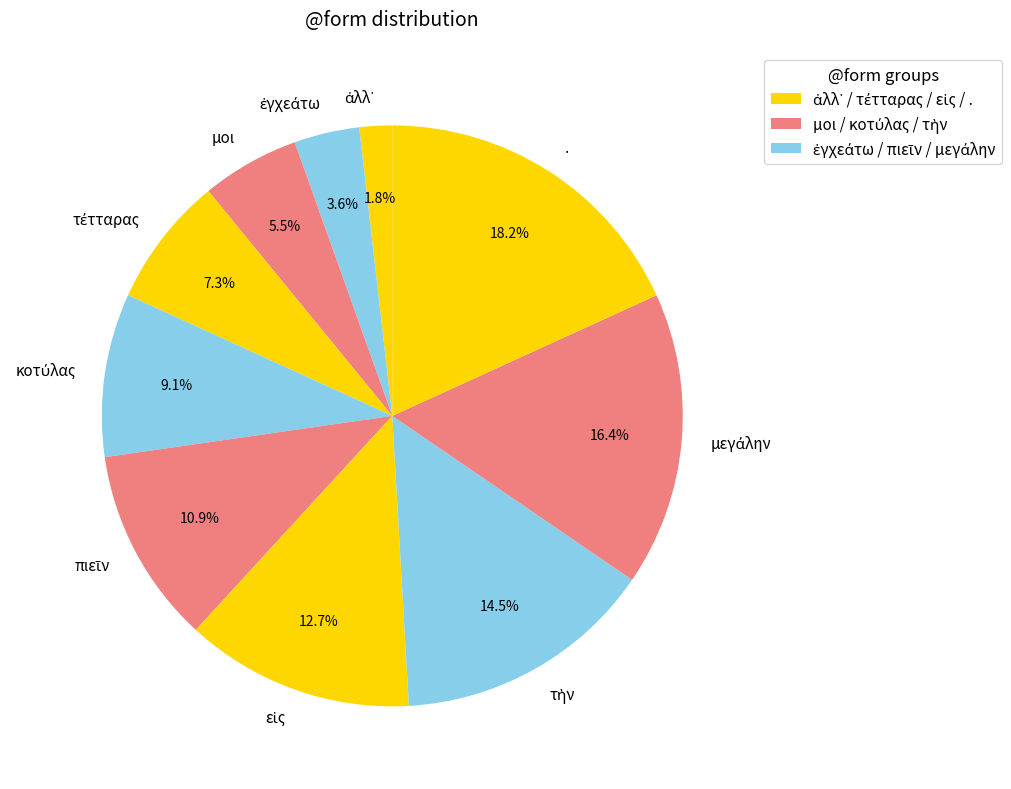

Which category has the biggest portion of the pie?

.